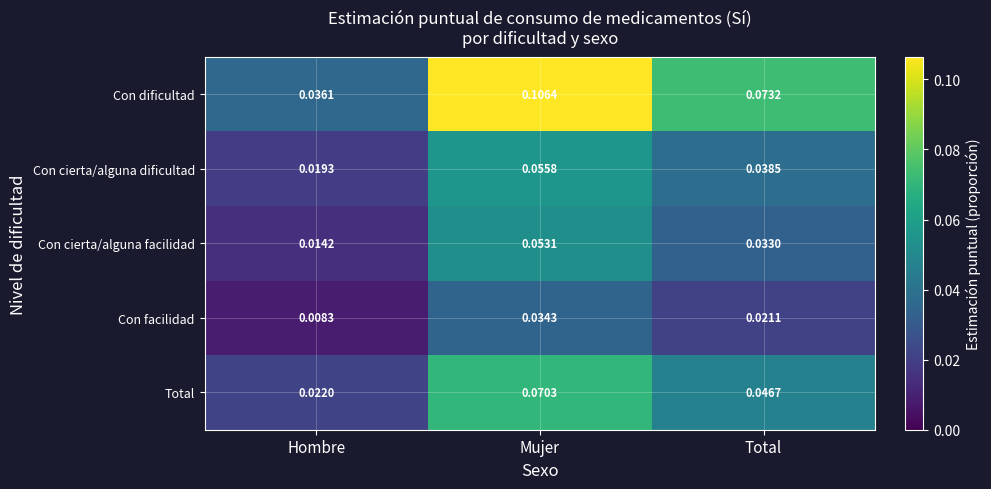

List the series in order of their peak value, highest first.

Con dificultad, Total, Con cierta/alguna dificultad, Con cierta/alguna facilidad, Con facilidad